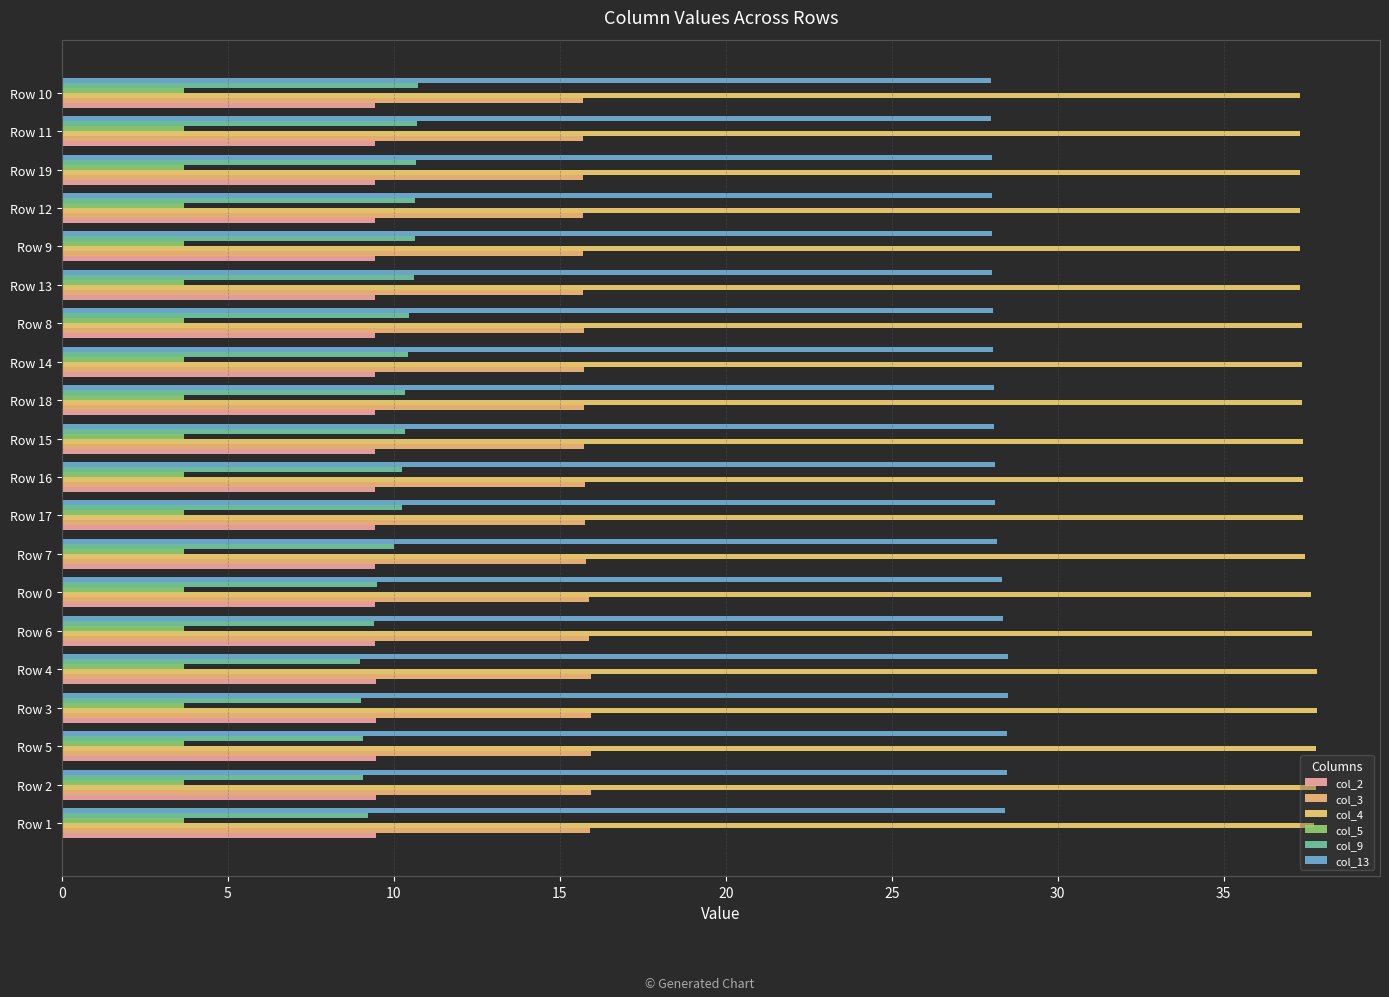

What is the average value of the col_9 series?

10.0